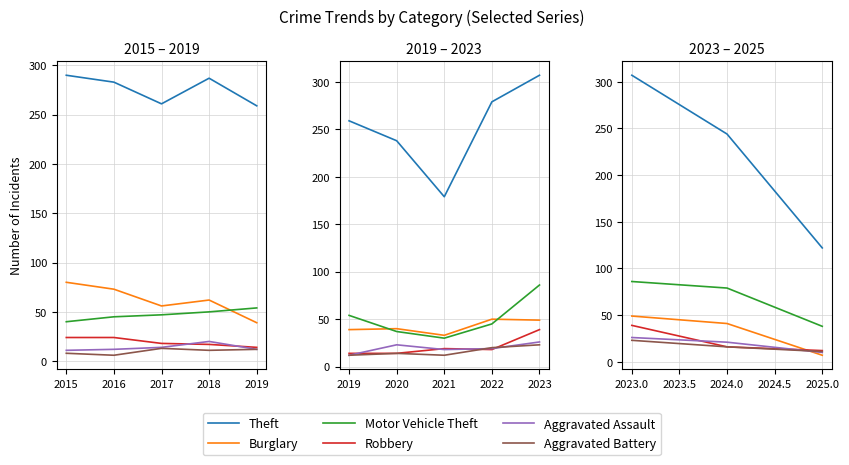

Which series changed the most between 2024.0 and 2025.0?

Theft